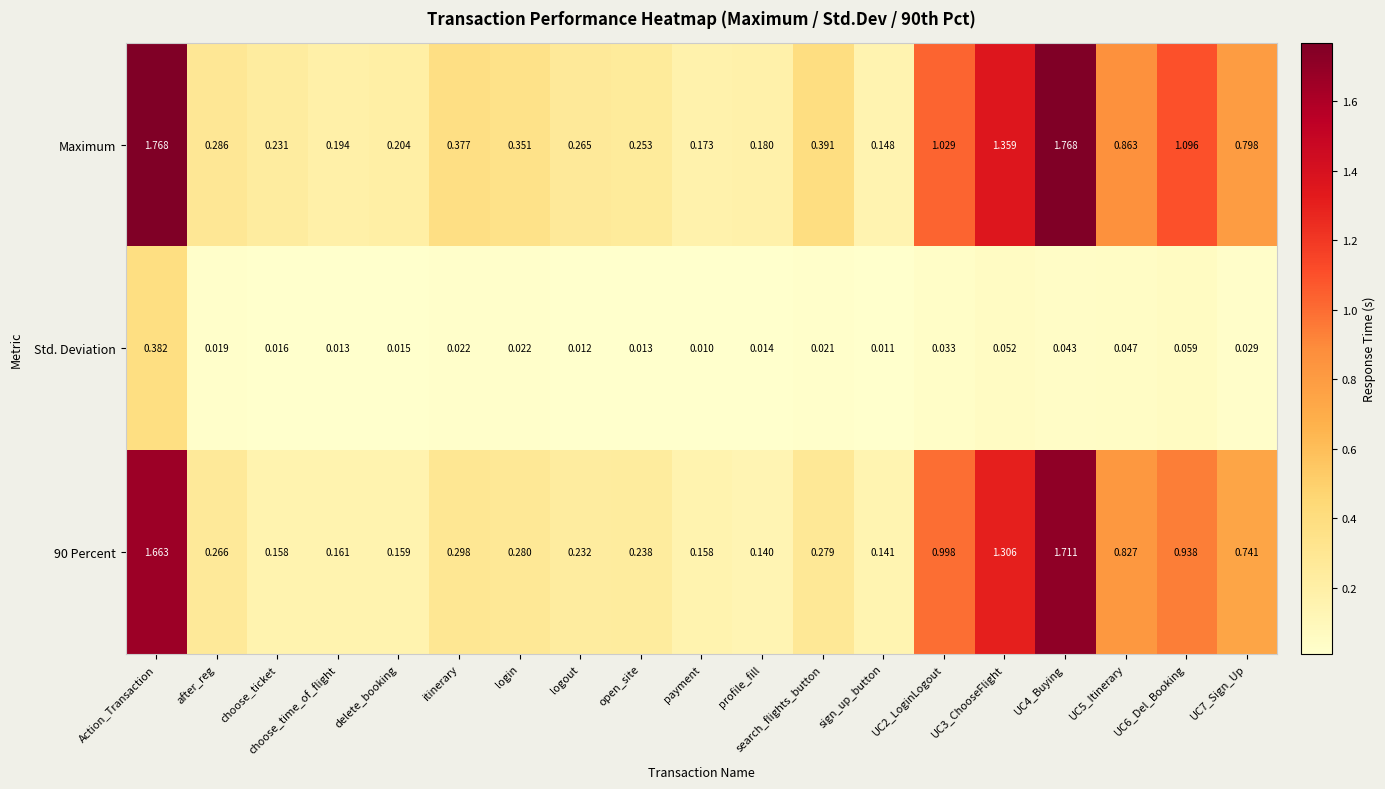

Between choose_ticket and UC5_Itinerary, which series saw the biggest shift?

90 Percent